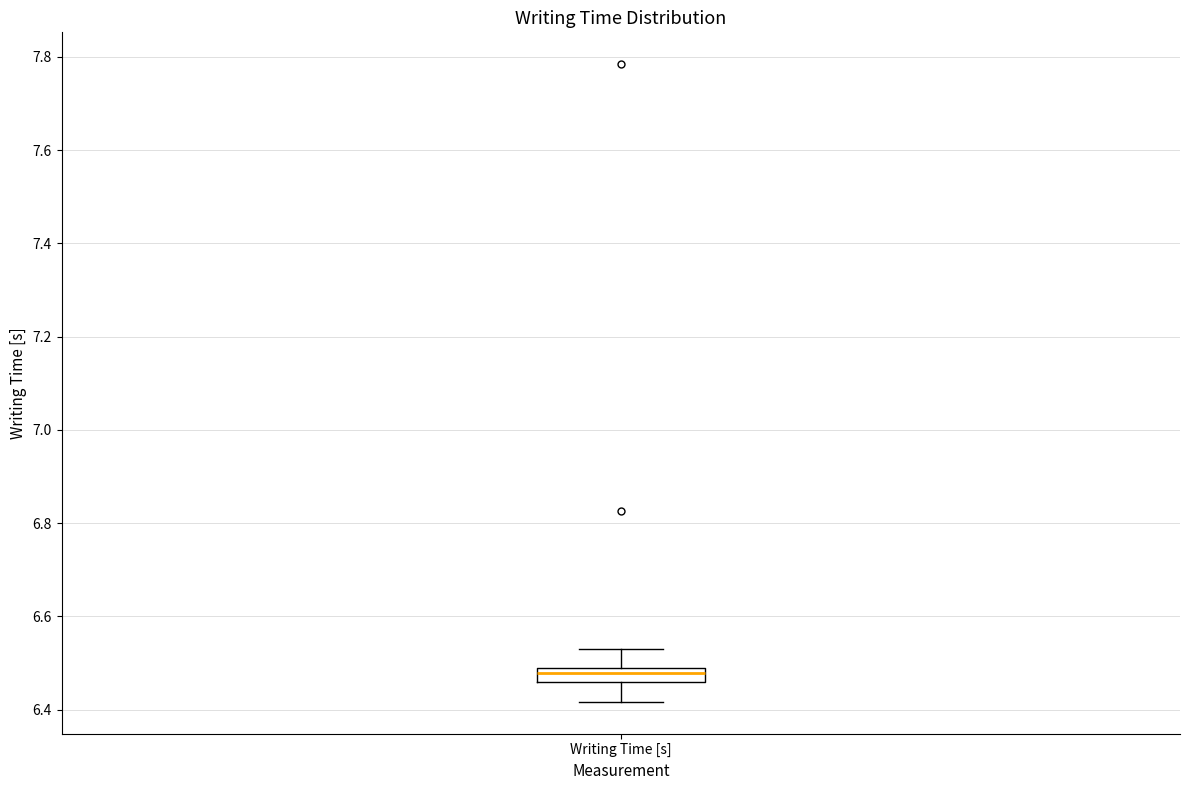

Where does the upper whisker of the box for Writing Time [s] end on the y-axis? The values are not printed on the chart, so give them approximately, as read against the axis.

6.54